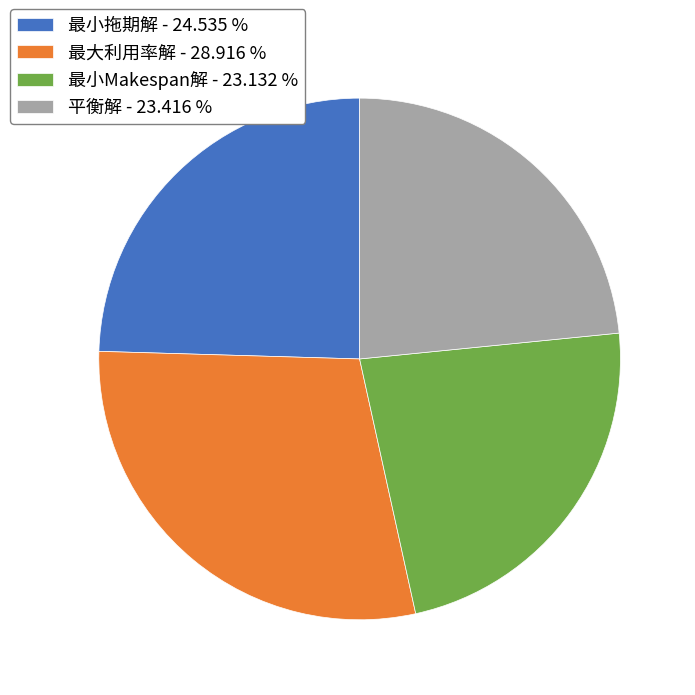

Do 最大利用率解 and 平衡解 together represent more than half of the pie?

Yes